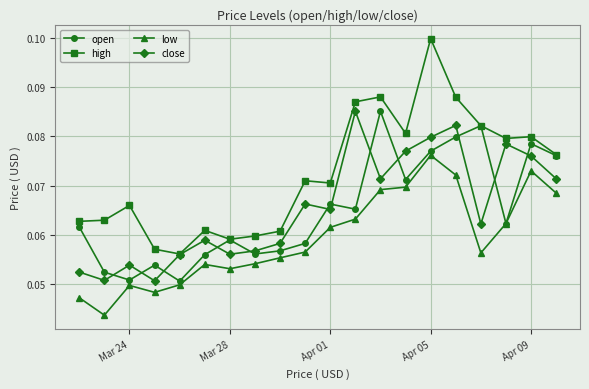

Is this an area chart (filled region under the line)?

No